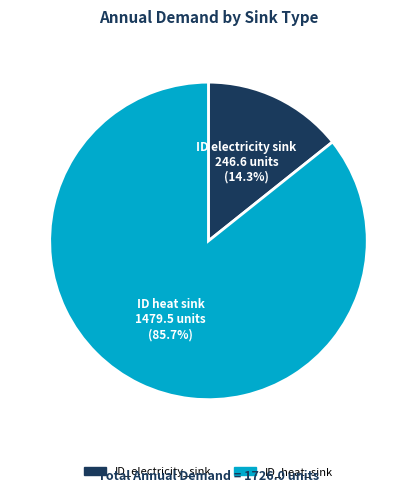

How many segments does this pie chart have?

2